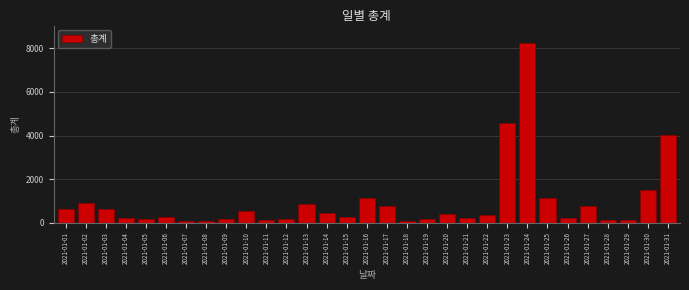

Approximately how many times larger is the value at 2021-01-06 compared to 2021-01-04?

1.3